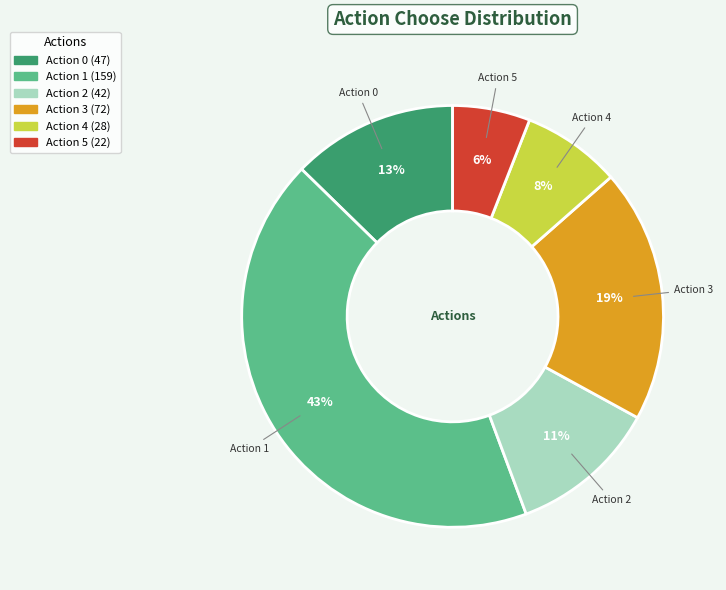

Is the sum of Action 2 and Action 5 greater than half?

No